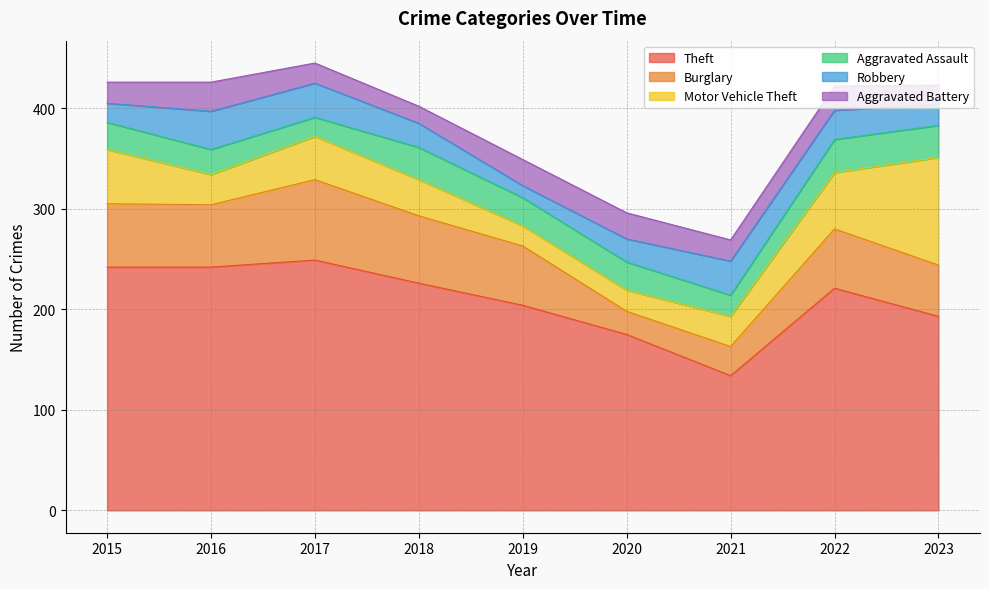

True or false: Burglary and Theft intersect in this chart.

False